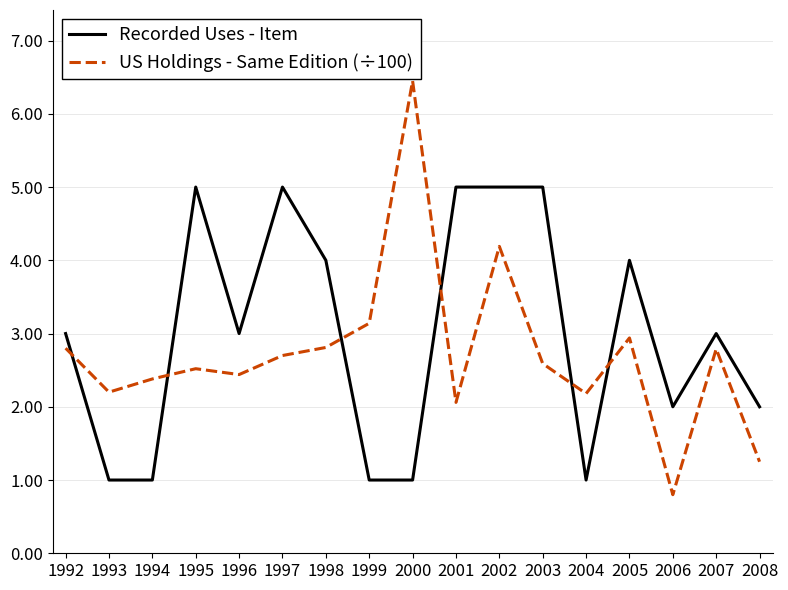

Between 1993 and 1995, which series saw the biggest shift?

Recorded Uses - Item